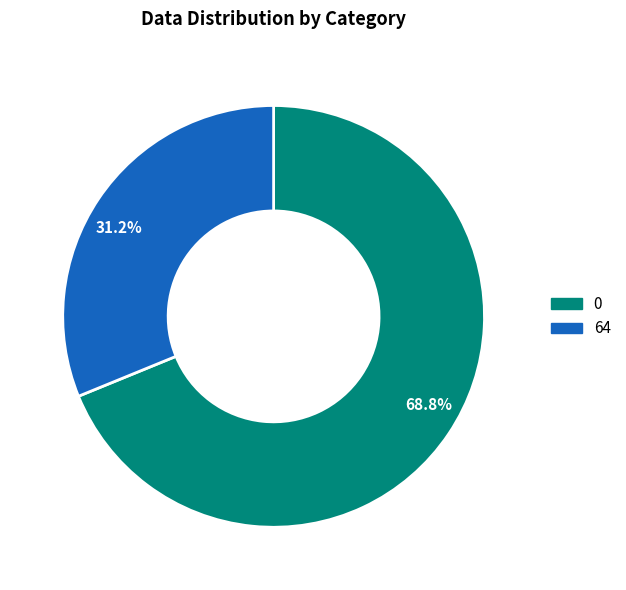

Rank the categories by value from highest to lowest.

0, 64